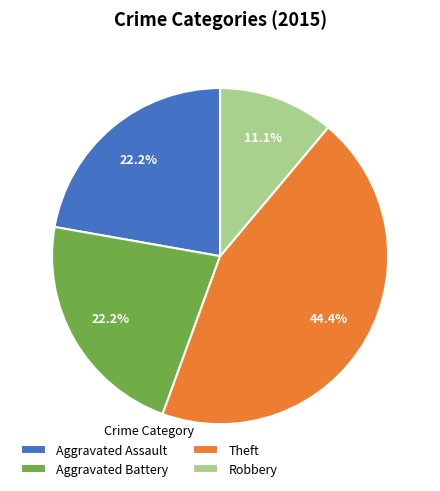

Is the sum of Aggravated Assault and Aggravated Battery greater than half?

No